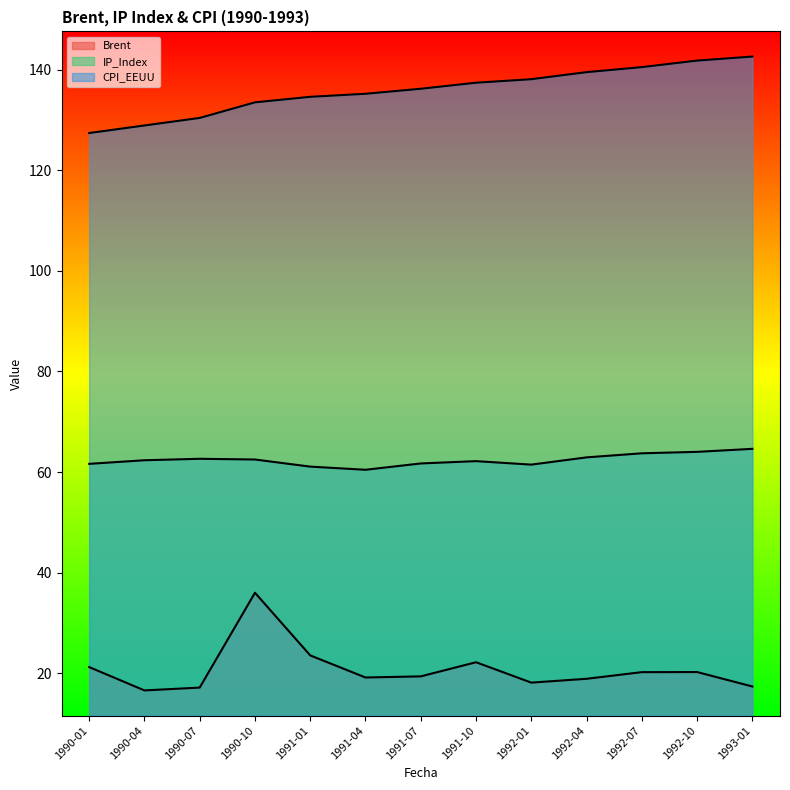

Reading left to right, transcribe all the data shown in this chart.

Brent: 21.2	16.6	17.2	36.0	23.6	19.2	19.4	22.2	18.2	18.9	20.2	20.3	17.4
IP_Index: 61.6	62.4	62.6	62.5	61.1	60.5	61.7	62.2	61.5	62.9	63.7	64.0	64.6
CPI_EEUU: 127.4	128.9	130.4	133.5	134.6	135.2	136.2	137.4	138.1	139.5	140.5	141.8	142.6